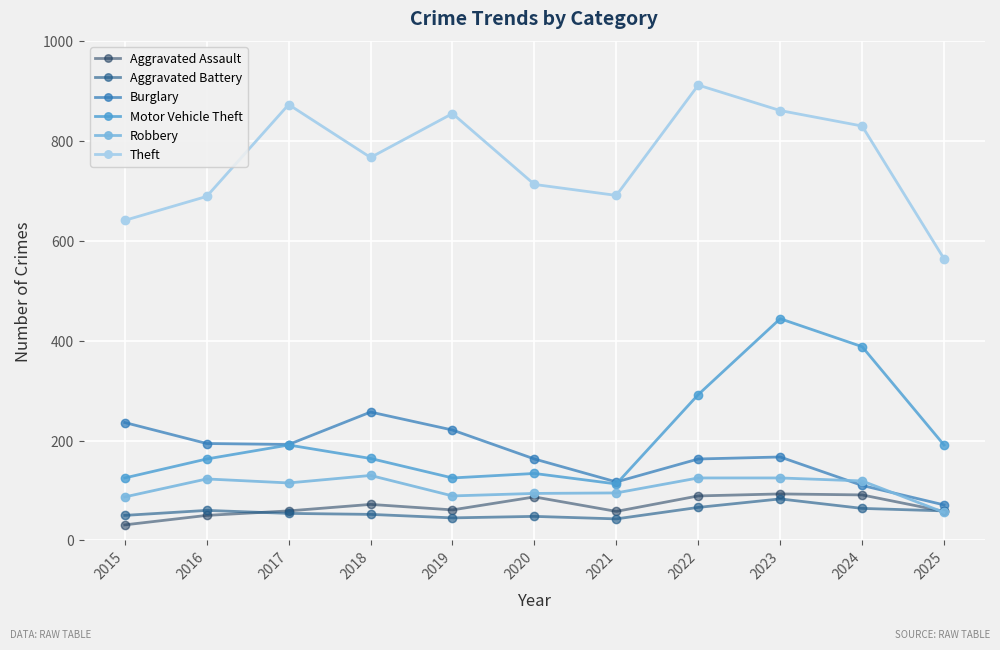

How many categories are shown in the chart?

11